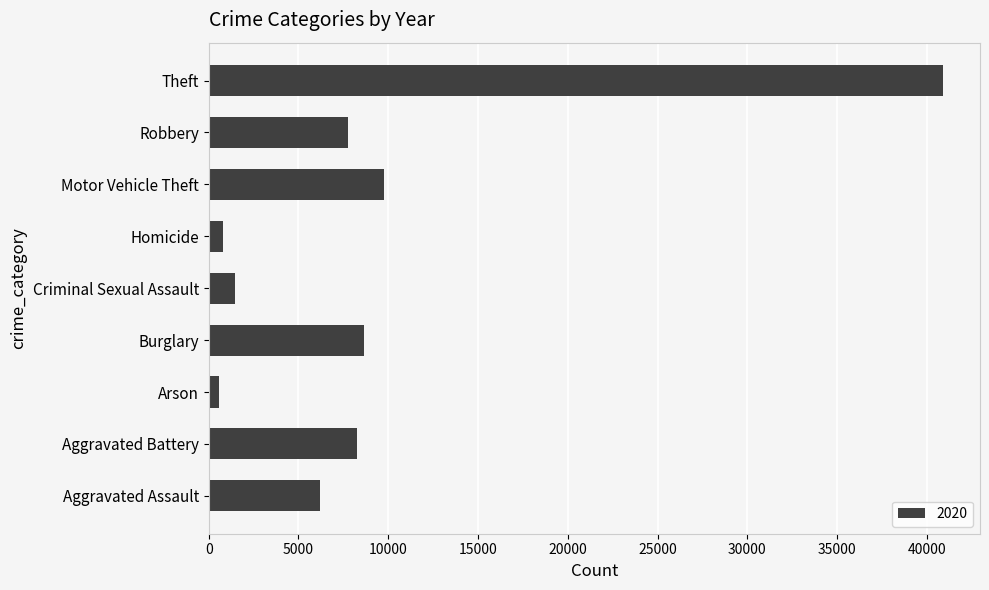

What is the ratio of the value at Robbery to the value at Criminal Sexual Assault?

5.2